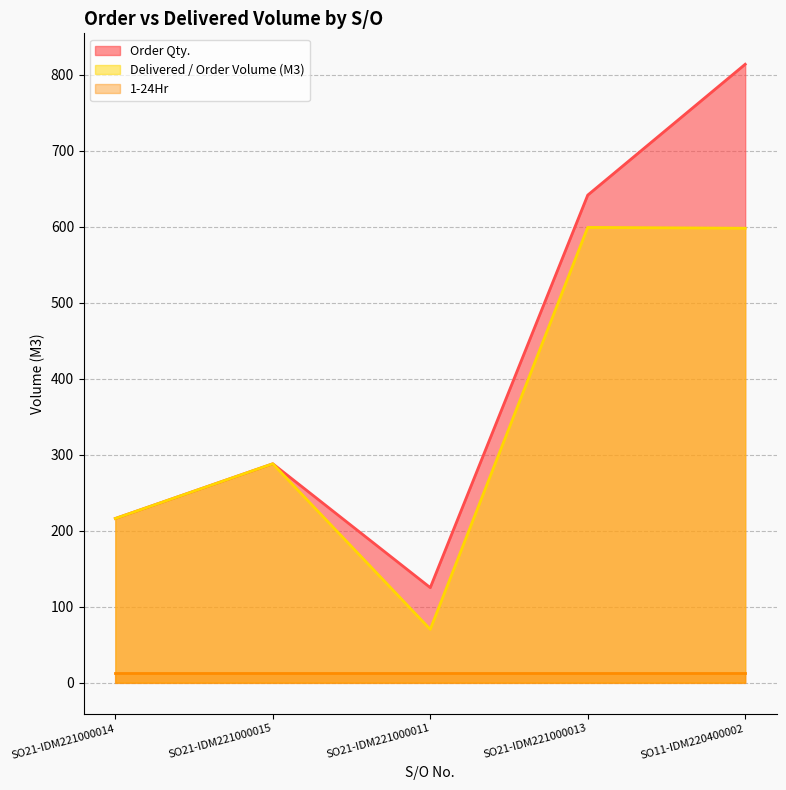

Between SO21-IDM221000011 and SO21-IDM221000013, which series saw the biggest shift?

Delivered / Order Volume (M3)